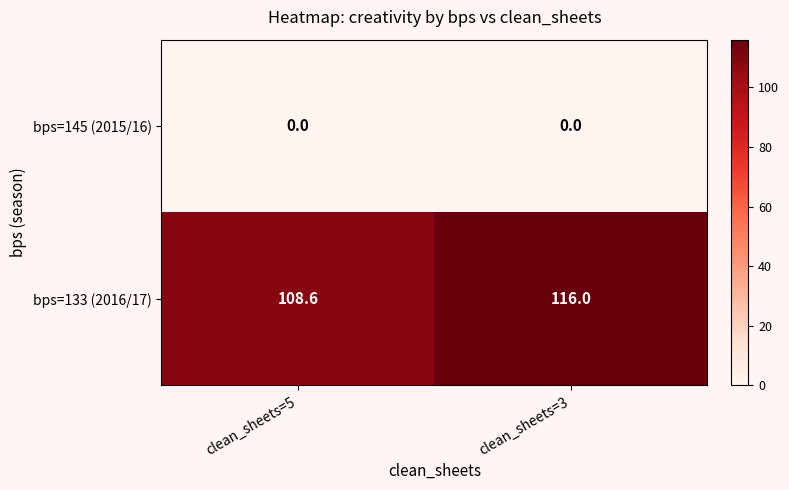

Rank the series at clean_sheets=3 from lowest to highest value.

bps=145 (2015/16), bps=133 (2016/17)